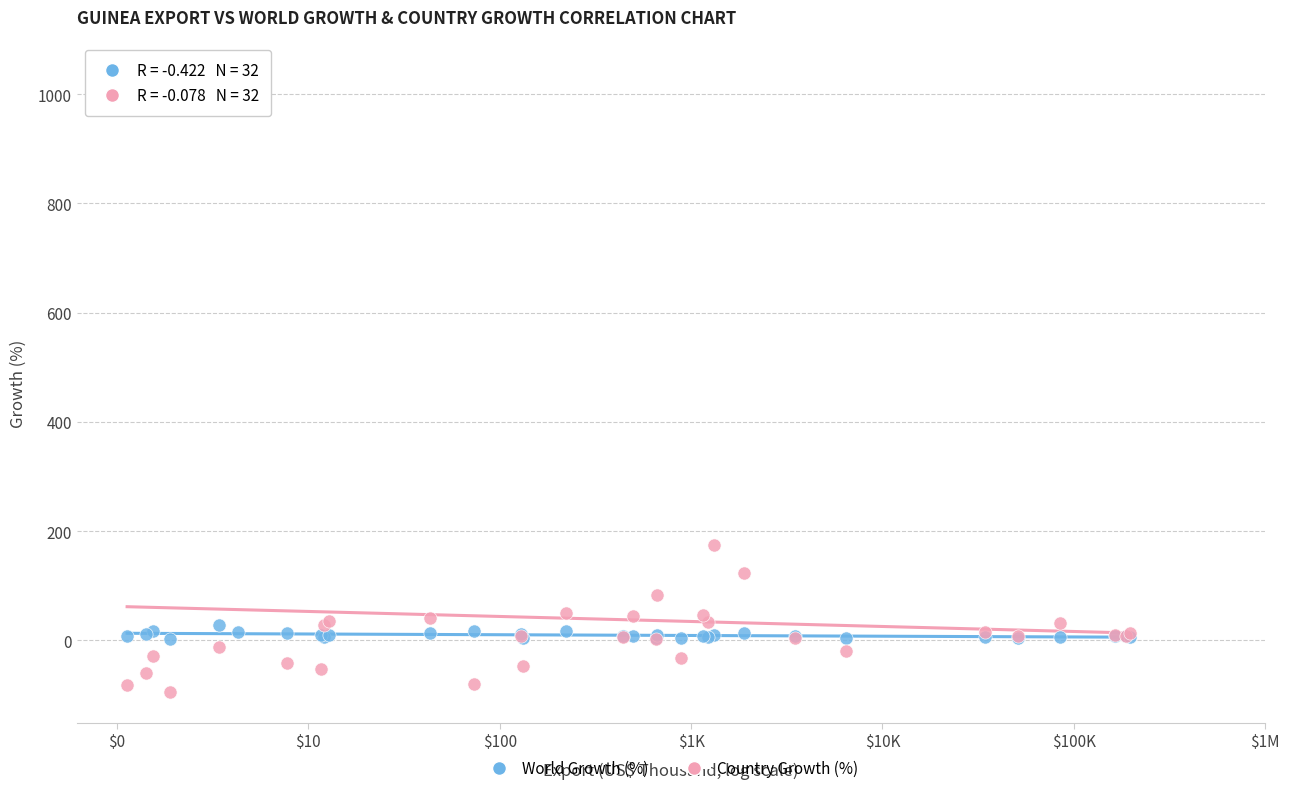

What are all the series names shown in the legend?

World Growth (%), Country Growth (%)